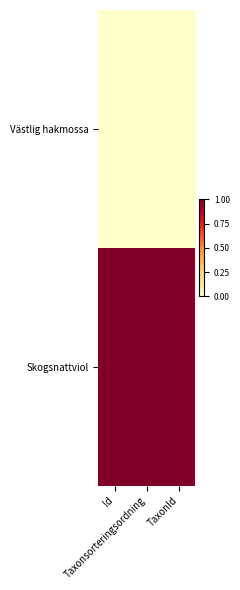

Rank the series by their average value, from lowest to highest.

Västlig hakmossa, Skogsnattviol